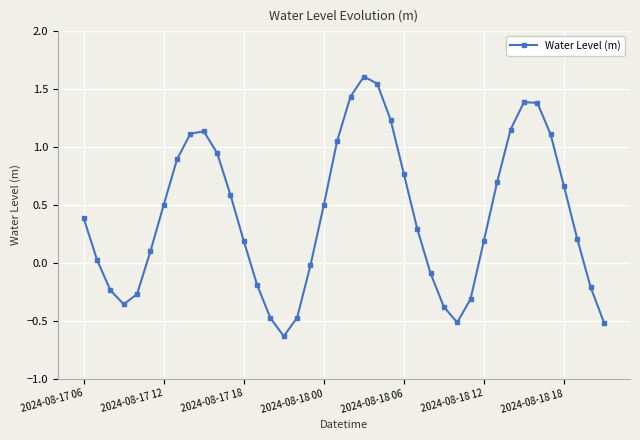

What is the difference between the maximum and minimum values?

2.2